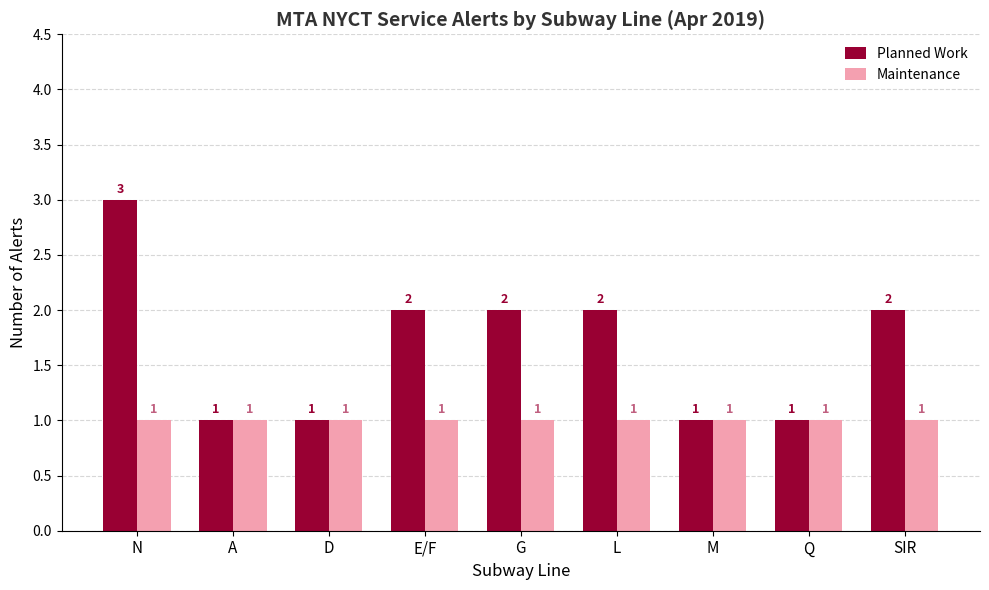

Rank the series at L from lowest to highest value.

Maintenance, Planned Work